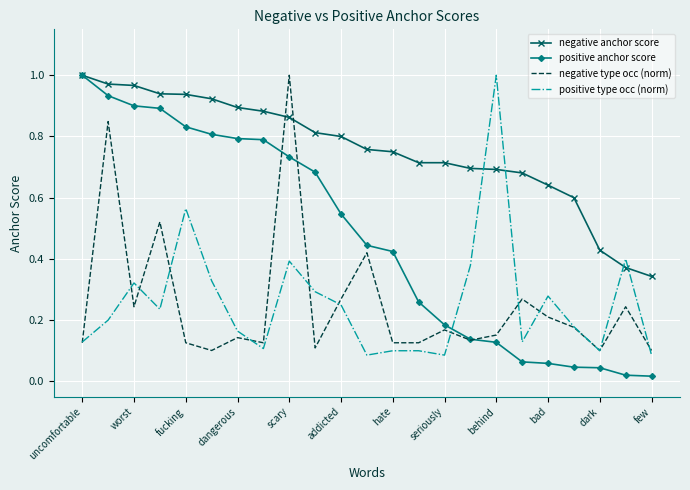

Which series has the largest total across all categories?

negative anchor score